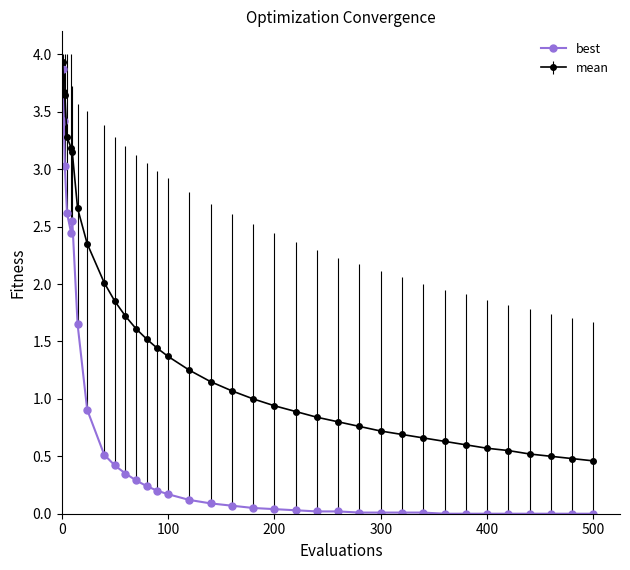

Which series has the largest range (max minus min)?

best